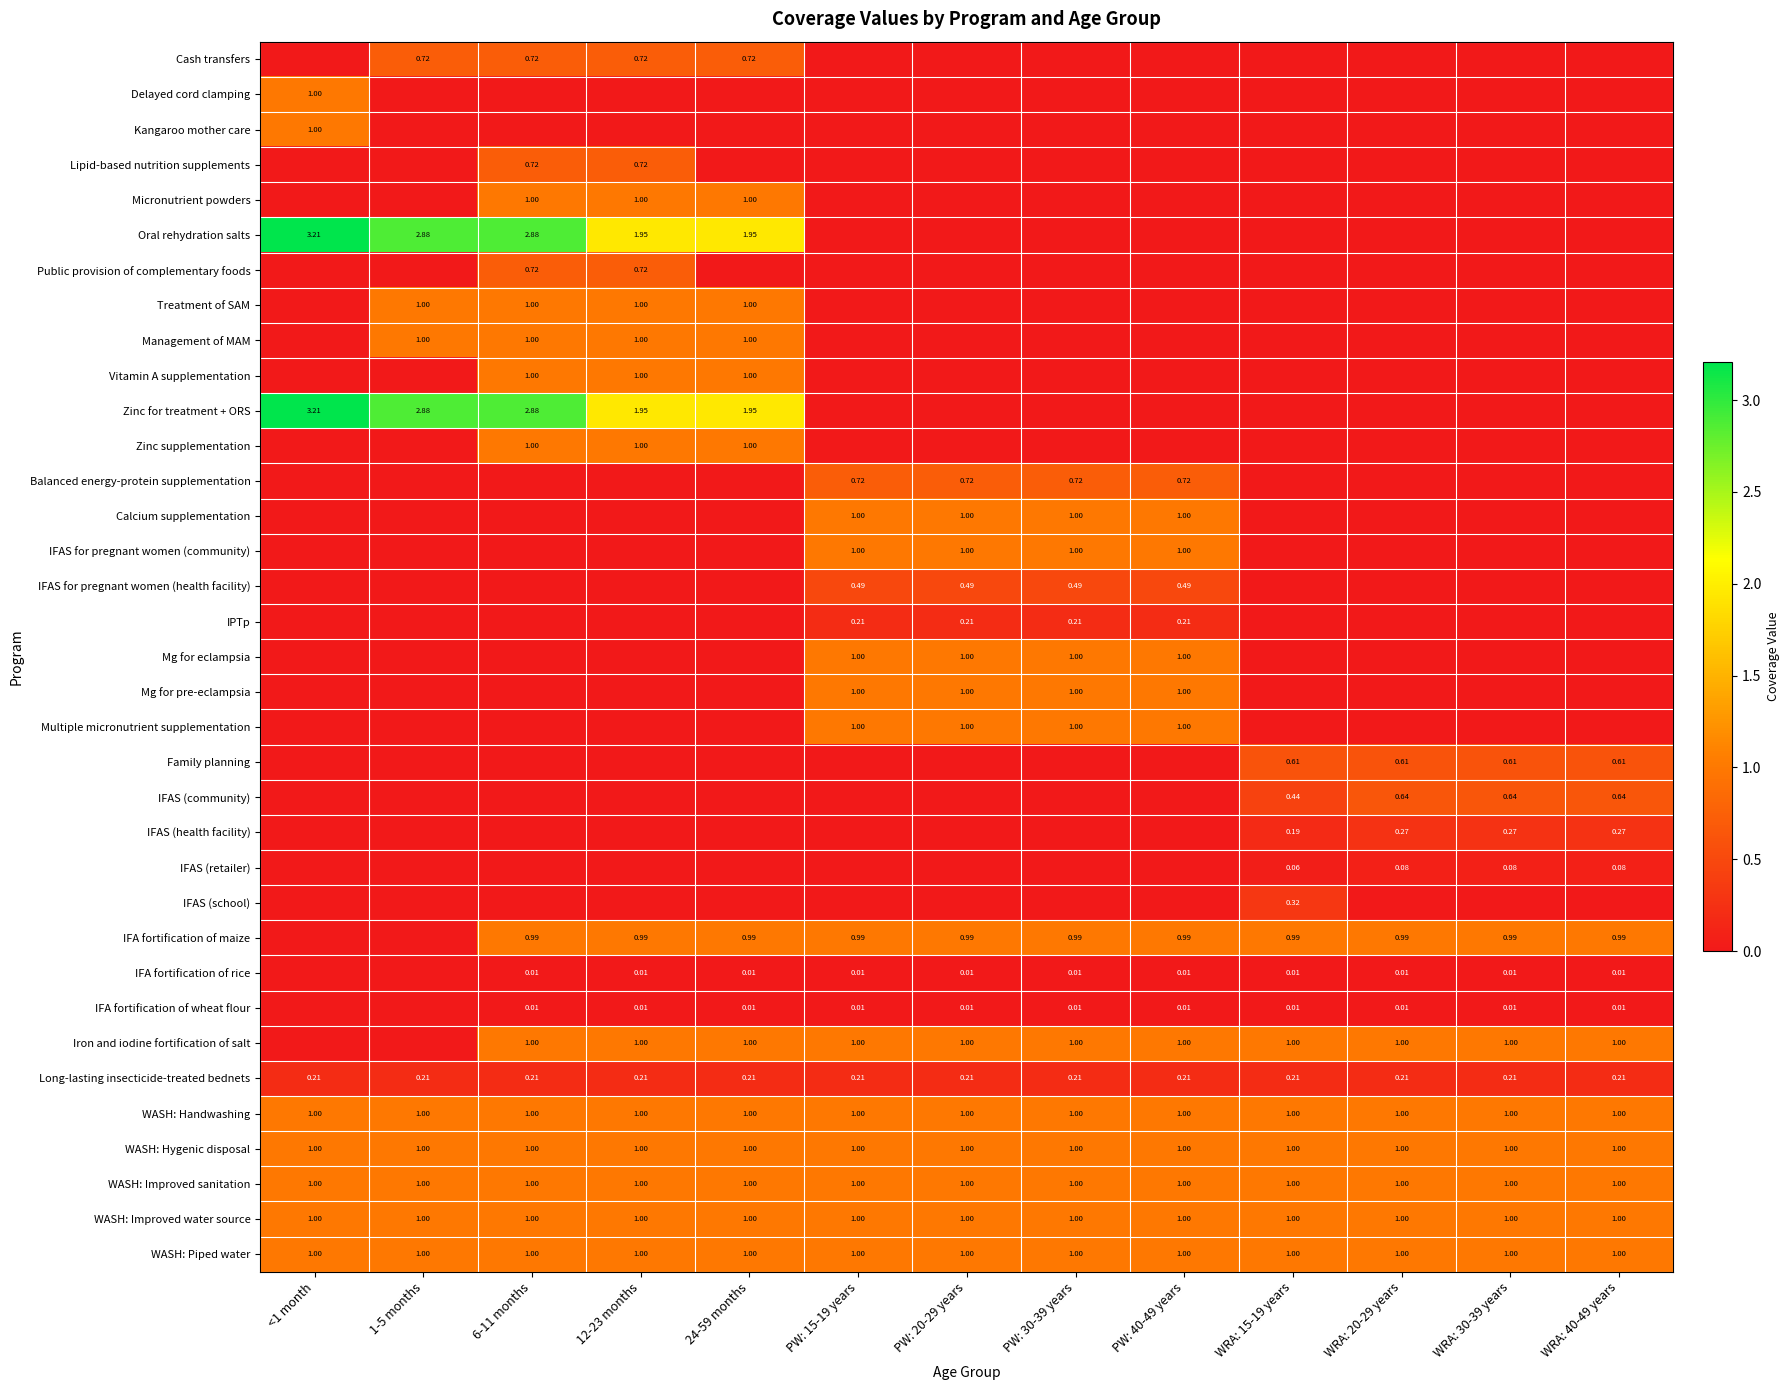

Is the value of Micronutrient powders at 6-11 months greater than the value of Balanced energy-protein supplementation at PW: 30-39 years?

Yes